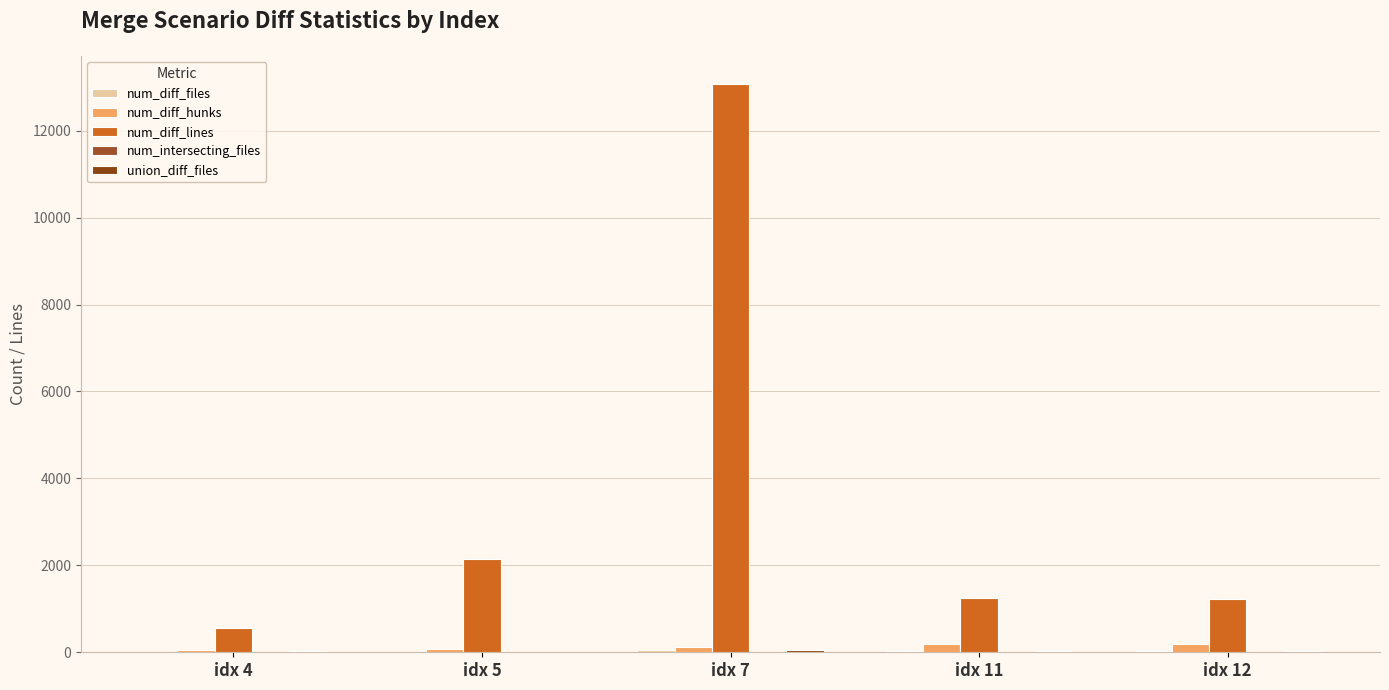

What is the average value of the num_diff_hunks series?

129